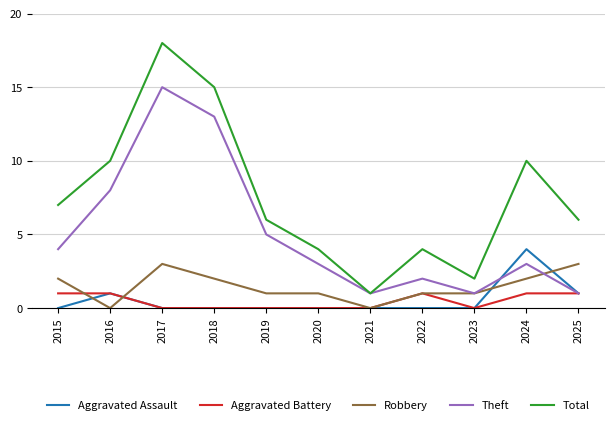

True or false: Aggravated Assault has a value of 0 at 2017.

True